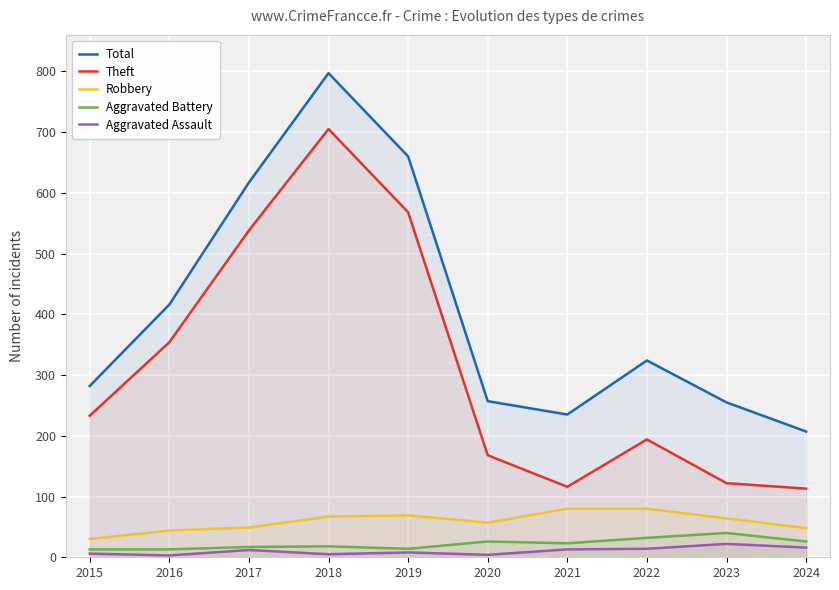

True or false: Robbery has a value of 74 at 2024.

False